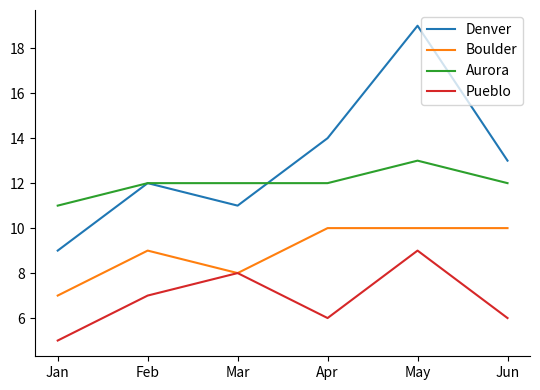

What are all the series names shown in the legend?

Denver, Boulder, Aurora, Pueblo